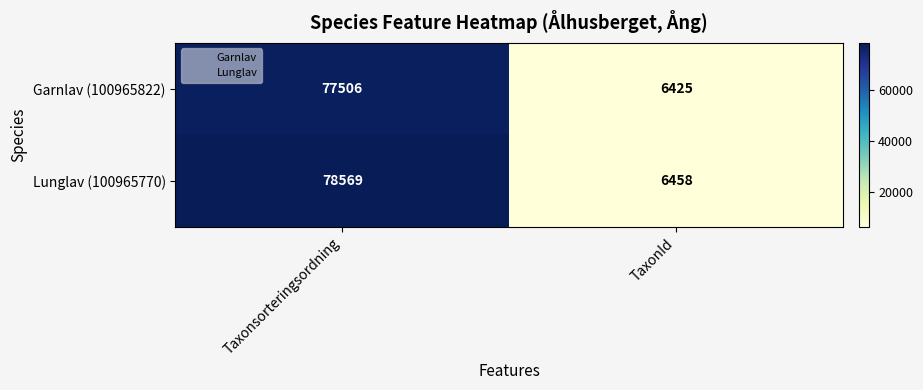

Reading right to left, transcribe all the data shown in this chart.

Garnlav (100965822): 6425	77506
Lunglav (100965770): 6458	78569